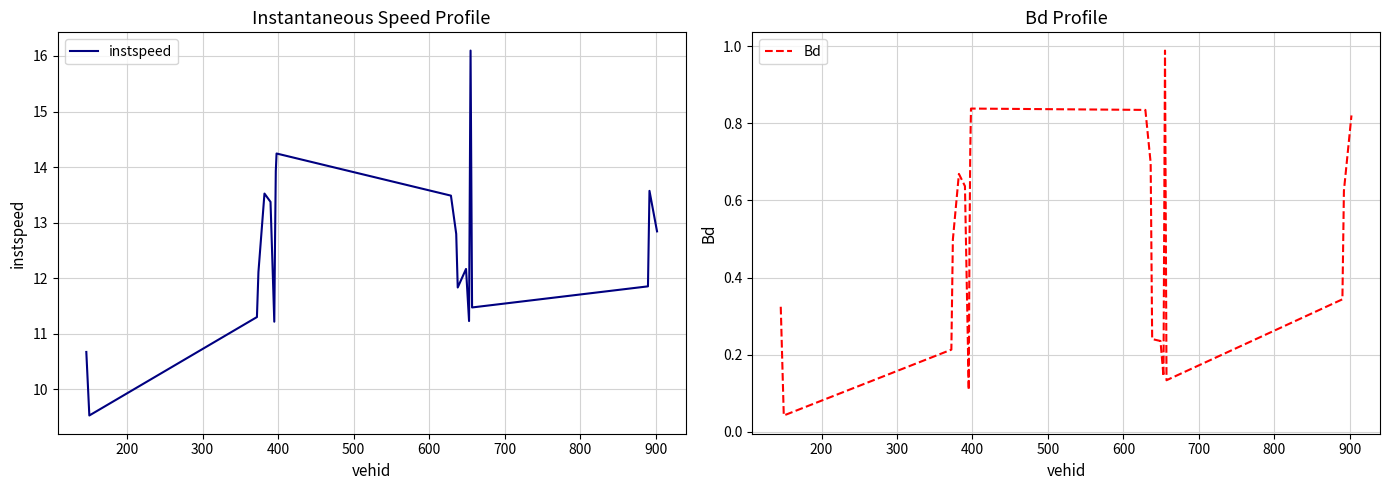

How many lines are shown in the chart?

2